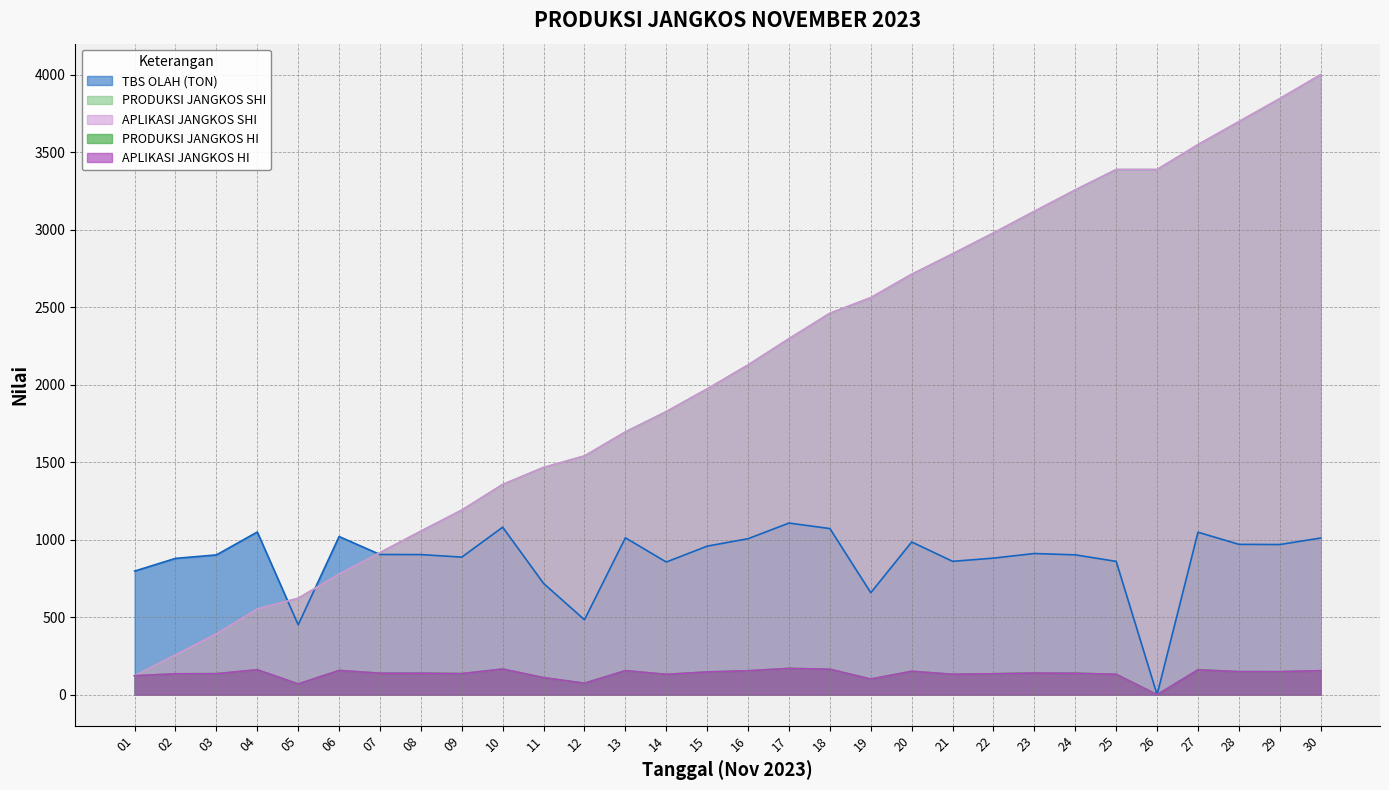

What is the difference between the APLIKASI JANGKOS HI values at 02 and 26?

134.6